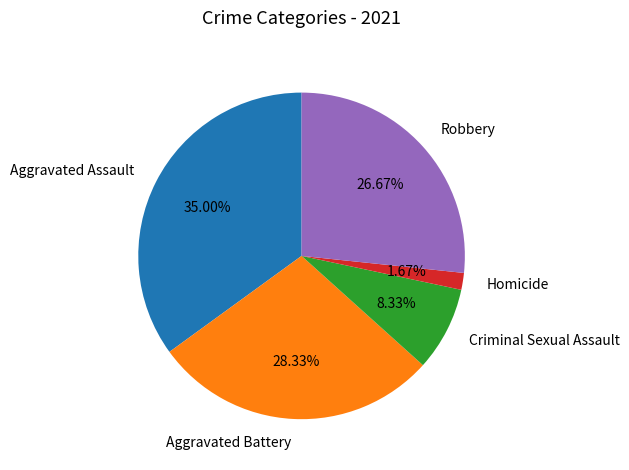

The Aggravated Assault slice represents 45% of the pie. True or false?

False